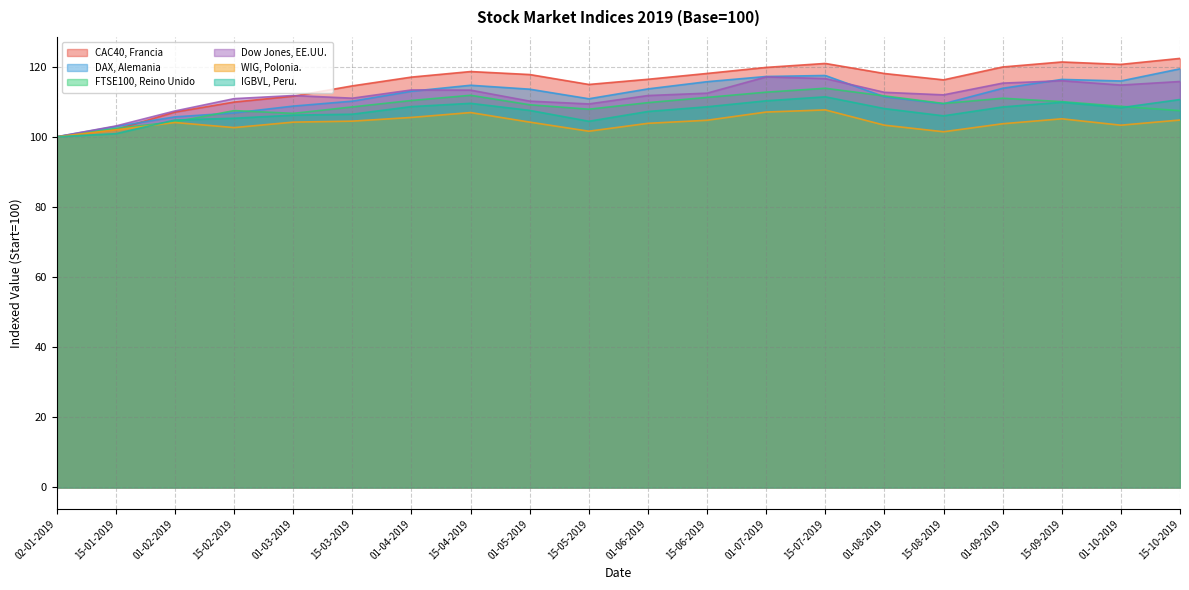

How many intersections are there between FTSE100, Reino Unido and CAC40, Francia?

1